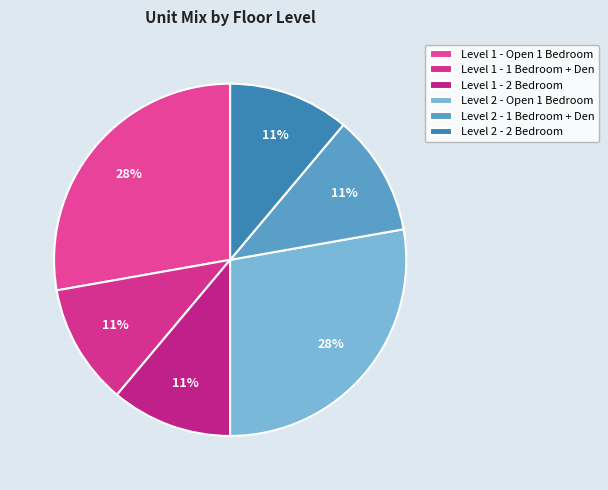

To the nearest percent, what is the difference between the largest and smallest slice percentages?

17%